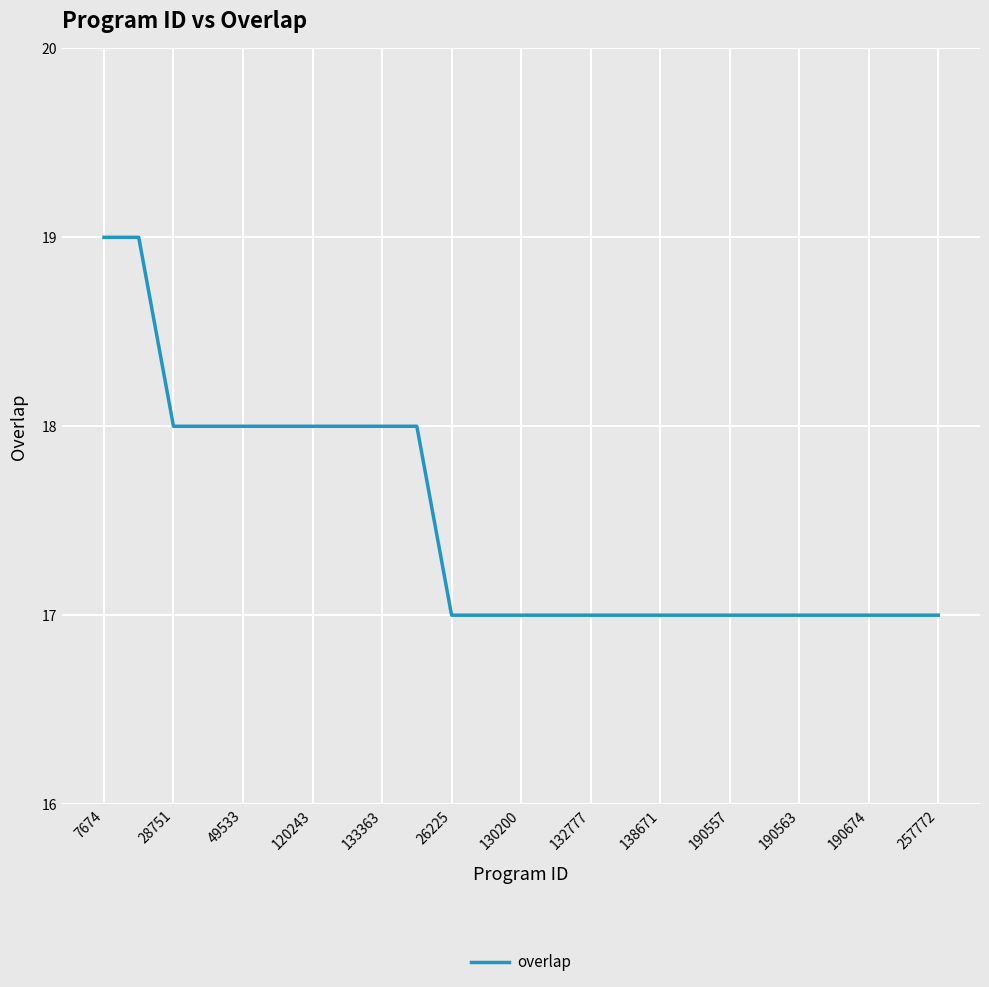

What is the smallest value displayed?

17